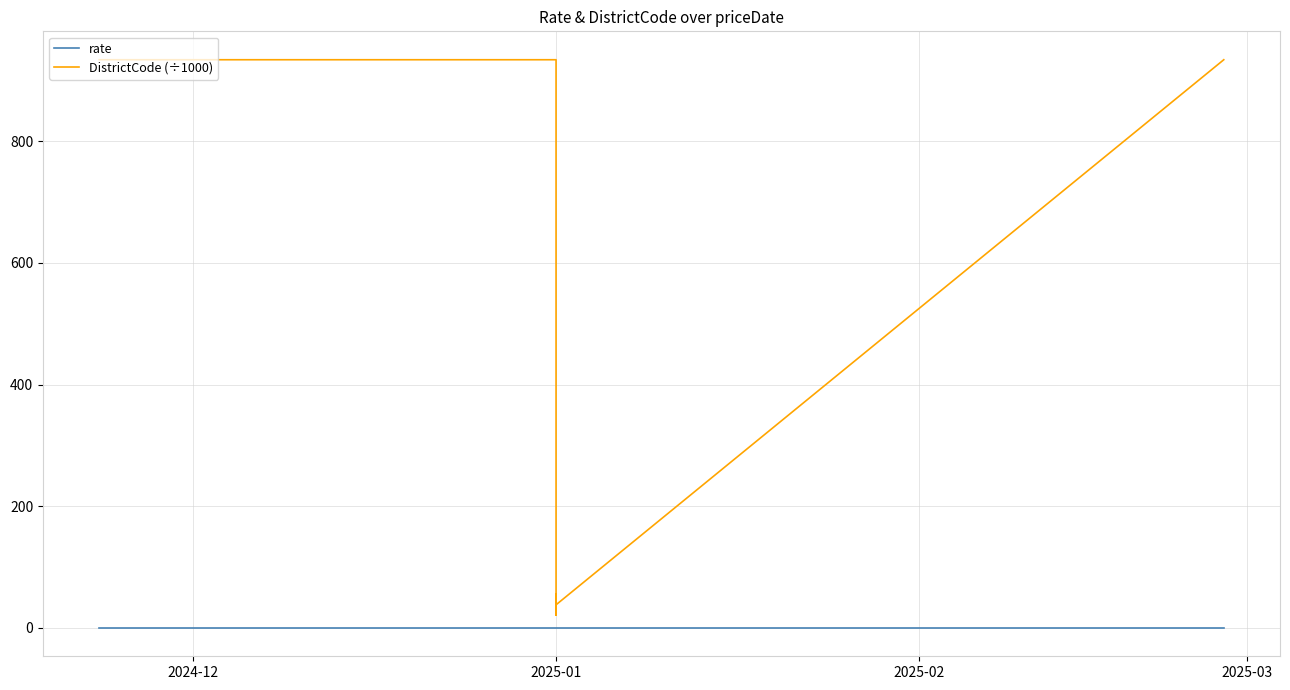

What is the greatest value displayed?

934.0